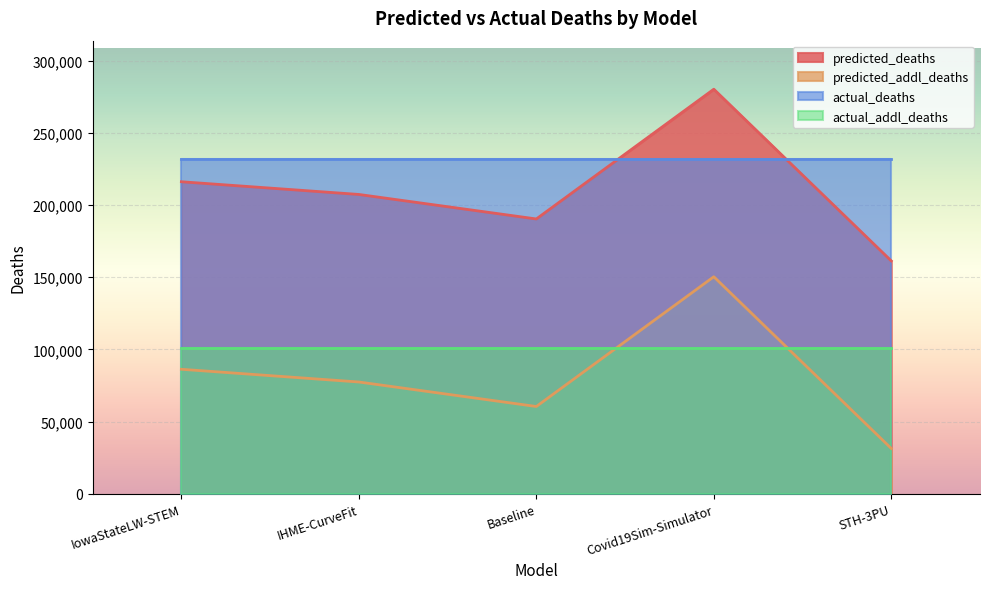

At which label does predicted_addl_deaths reach its minimum?

STH-3PU